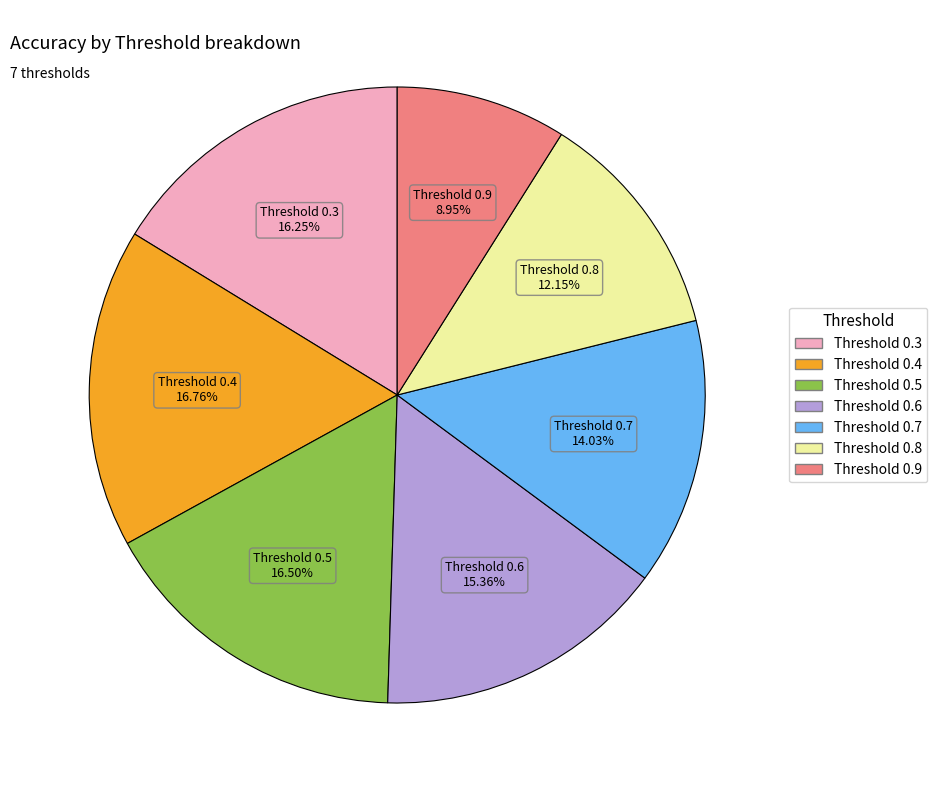

Does any single category account for the majority?

No